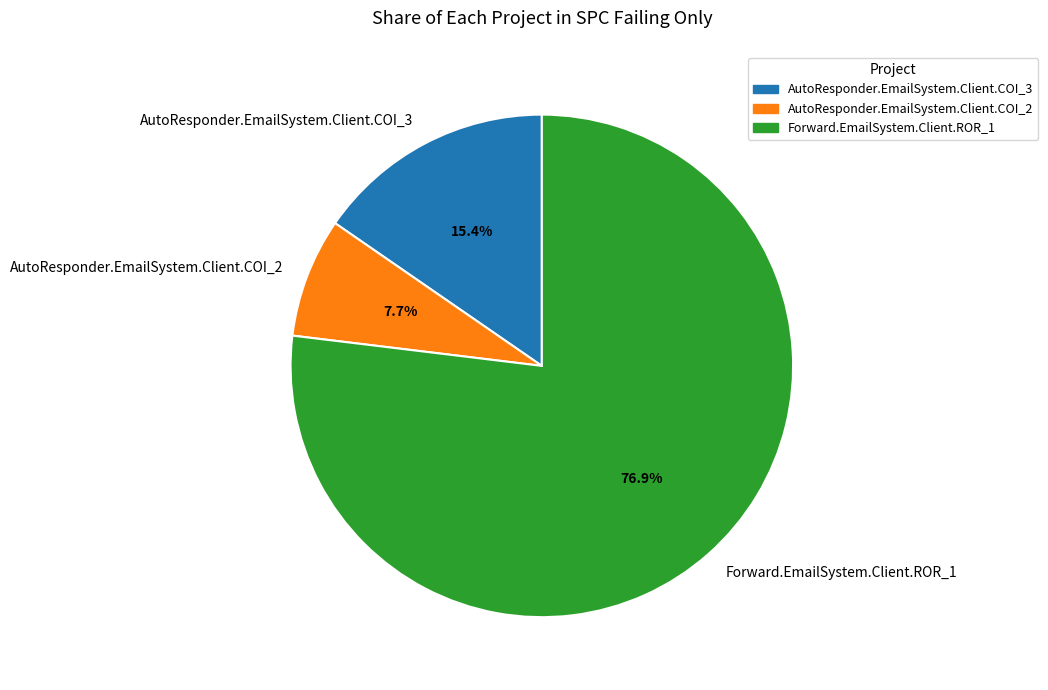

To the nearest percent, what is the average slice percentage?

33%